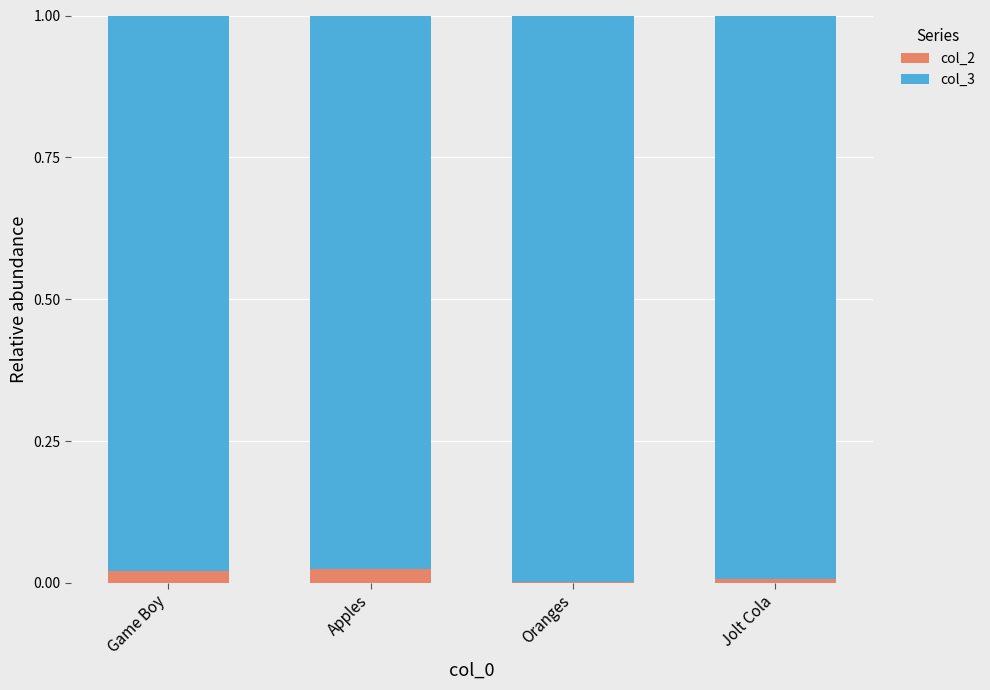

Is it true that col_2 equals 0.0 at Apples?

True